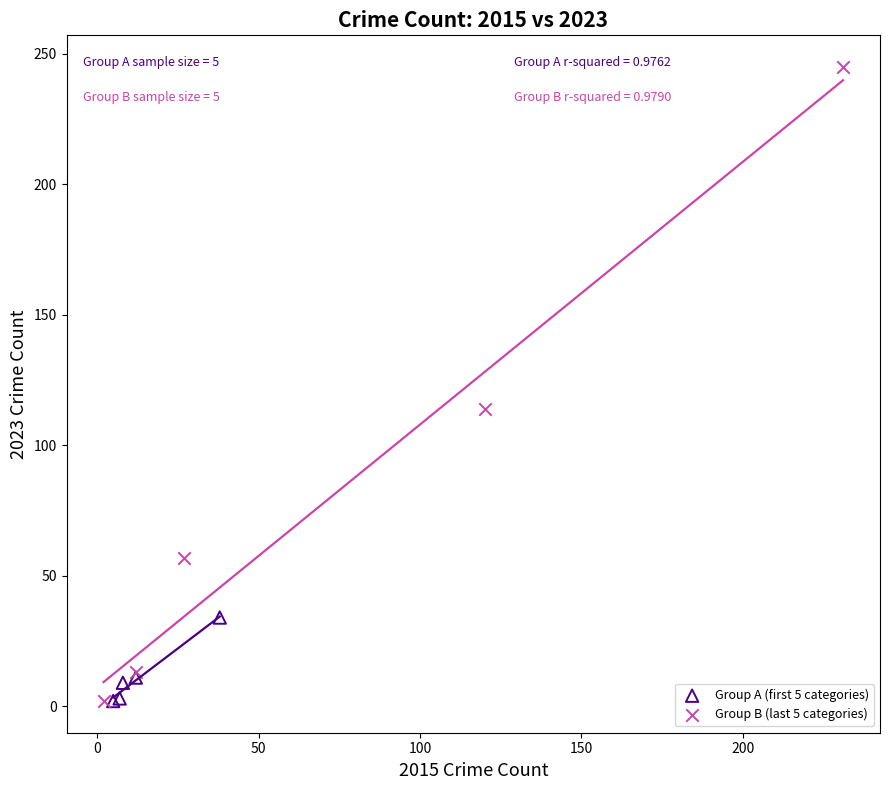

What are all the series names shown in the legend?

Group A (first 5 categories), Group B (last 5 categories)